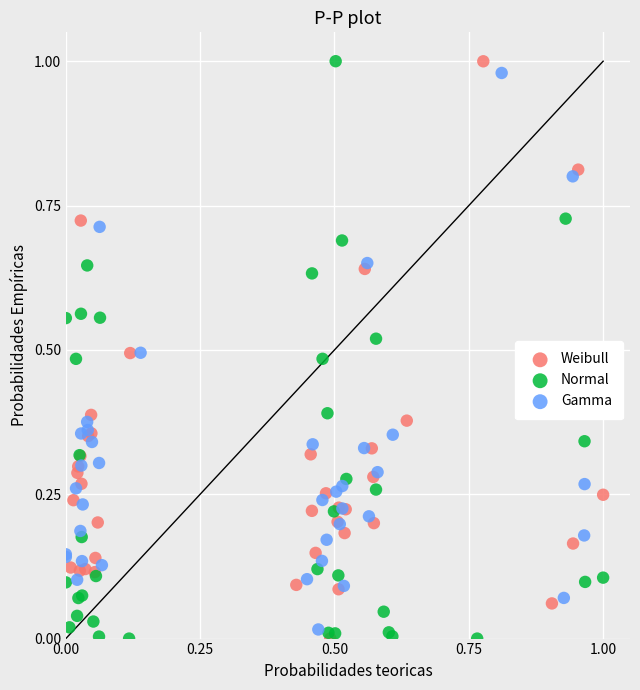

What are all the series names shown in the legend?

Weibull, Normal, Gamma